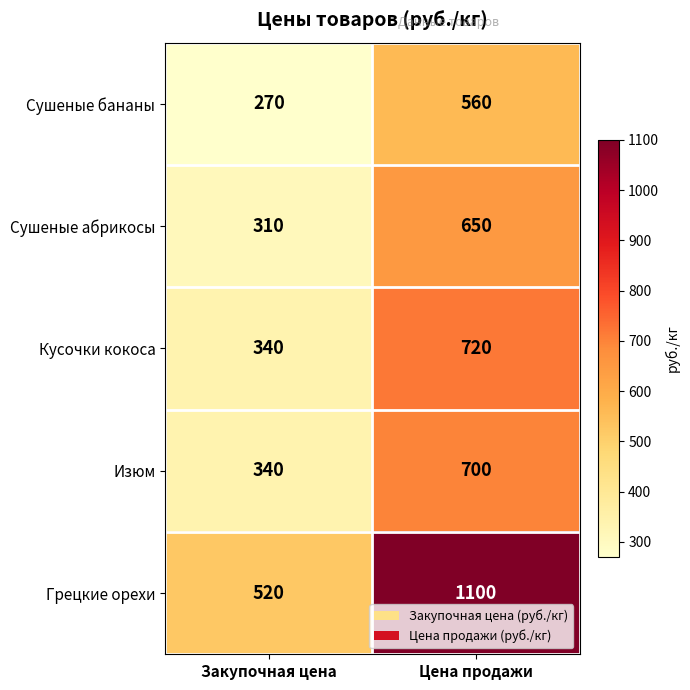

Reading left to right, extract all data points from this chart.

Сушеные бананы: Закупочная цена=270	Цена продажи=560
Сушеные абрикосы: Закупочная цена=310	Цена продажи=650
Кусочки кокоса: Закупочная цена=340	Цена продажи=720
Изюм: Закупочная цена=340	Цена продажи=700
Грецкие орехи: Закупочная цена=520	Цена продажи=1100